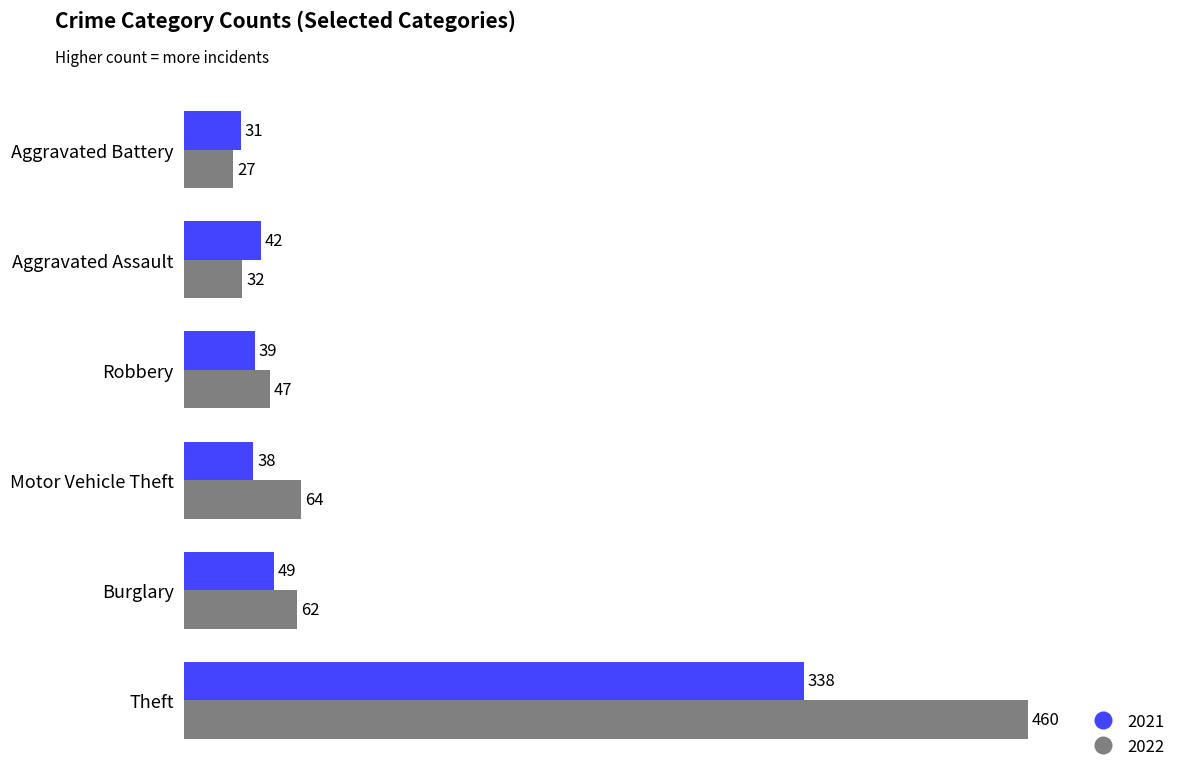

What is the sum of the 2022 values at Burglary and Aggravated Battery?

89